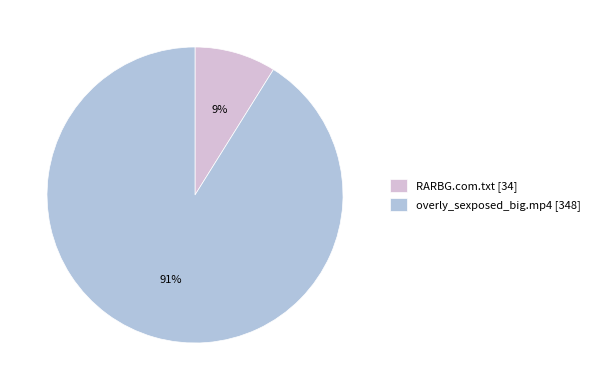

How many segments does this pie chart have?

2